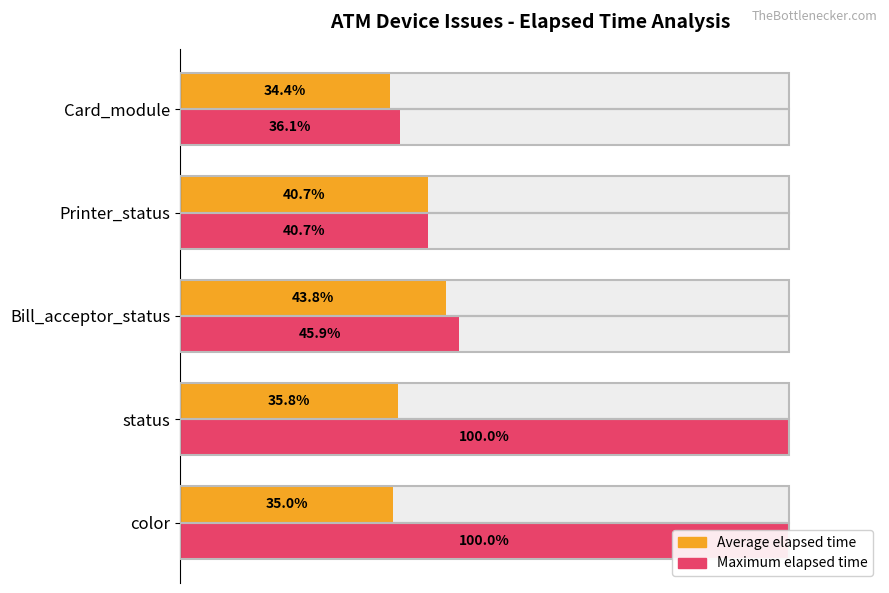

What is the difference between the maximum and minimum values in the Average elapsed time series?

9.3